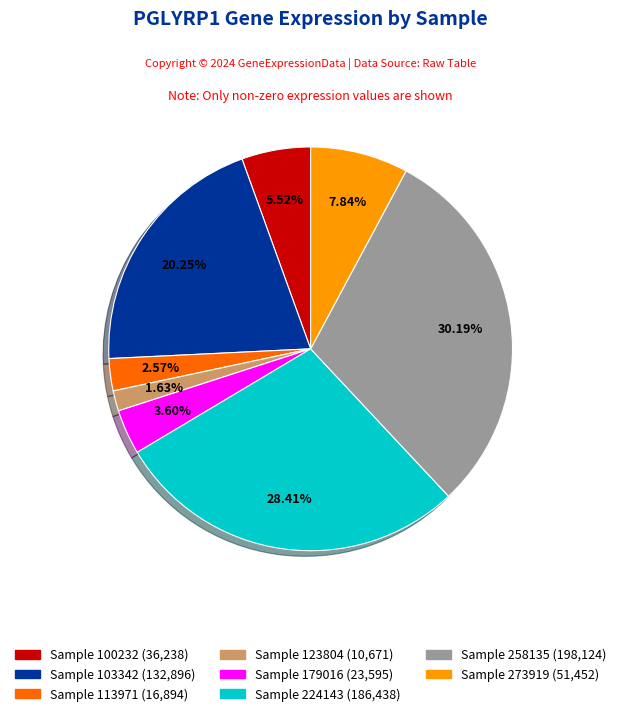

Is there a majority slice in this chart?

No